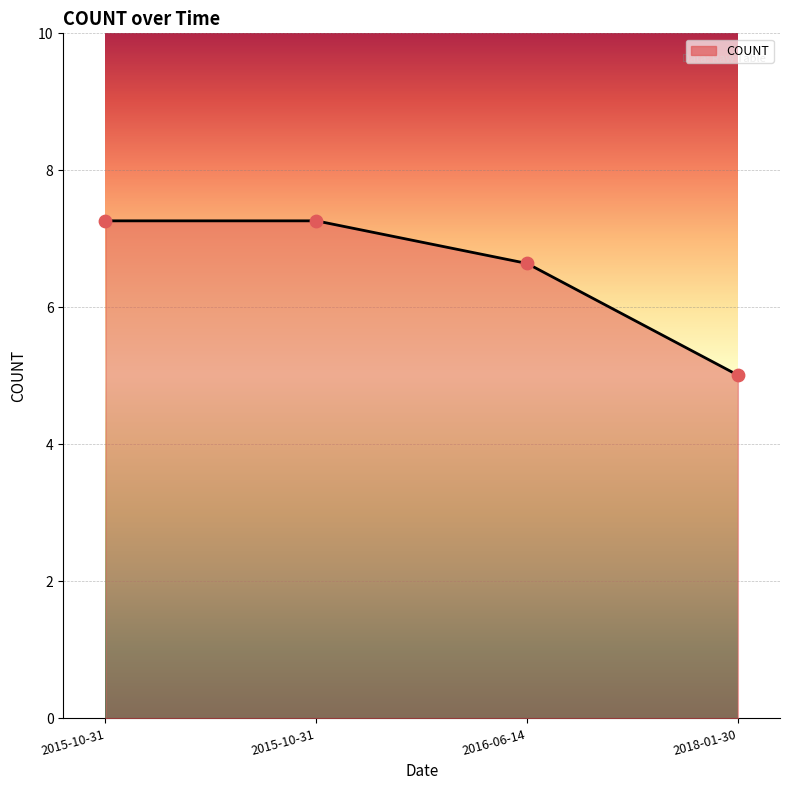

What is the change in value from 2016-06-14 to 2018-01-30?

-1.6